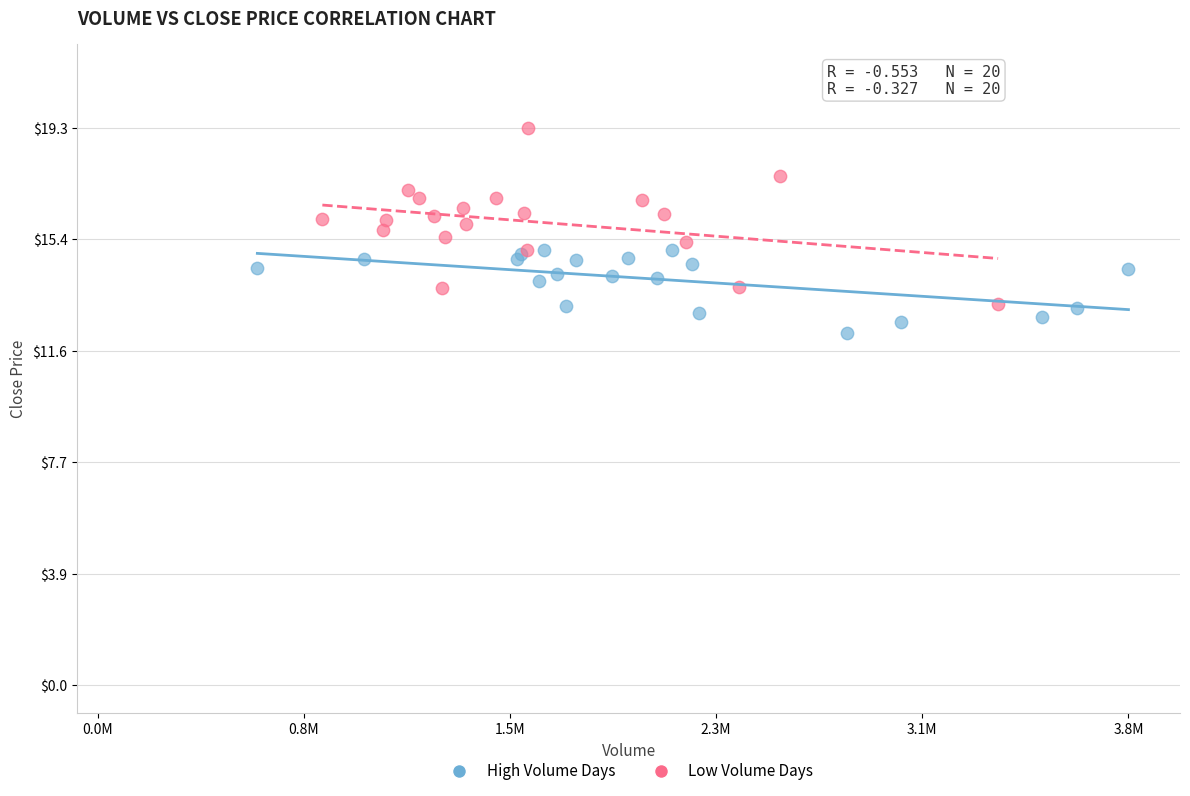

Which series has the largest Y range (max minus min)?

Low Volume Days